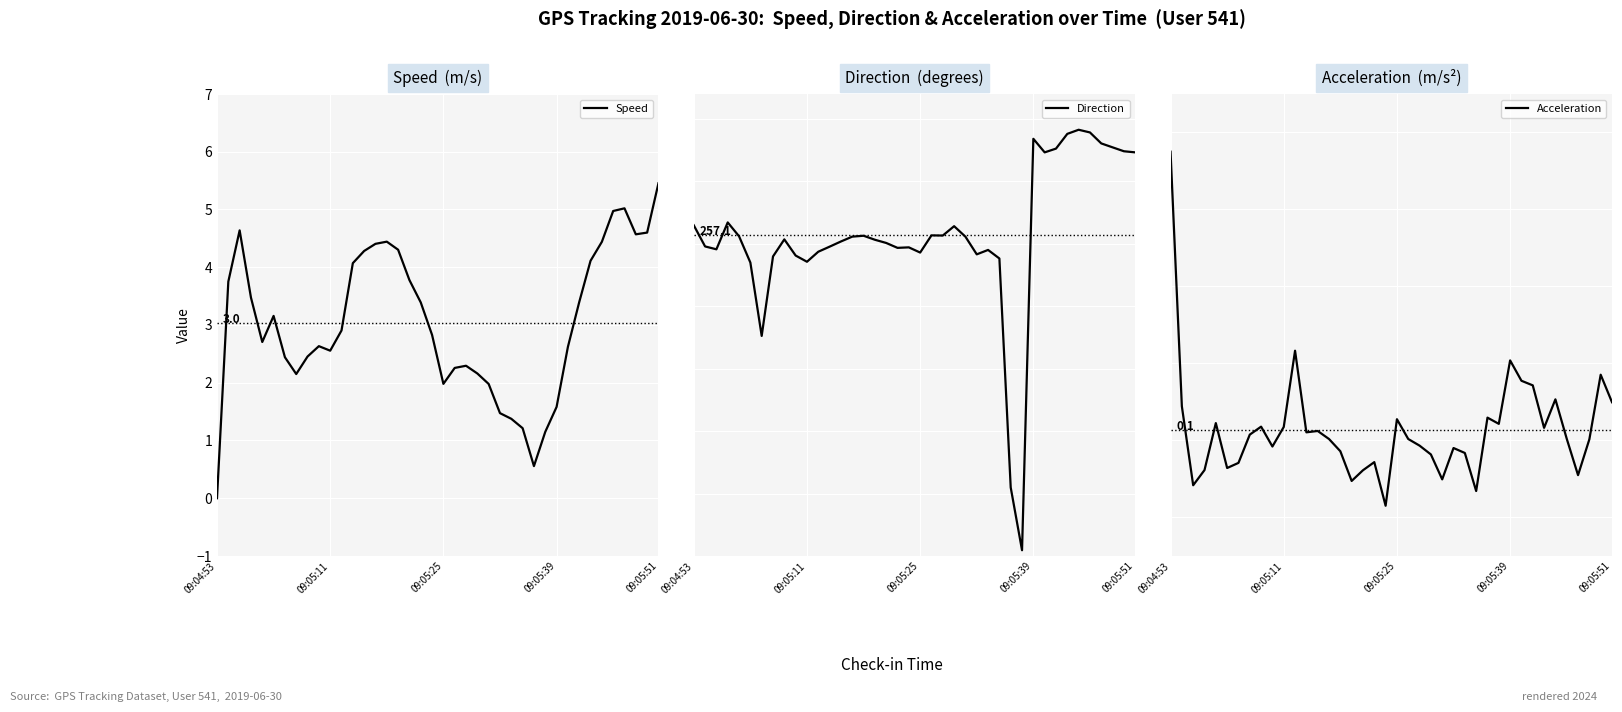

Rank the series at 38 from highest to lowest value.

Direction, Speed, Acceleration